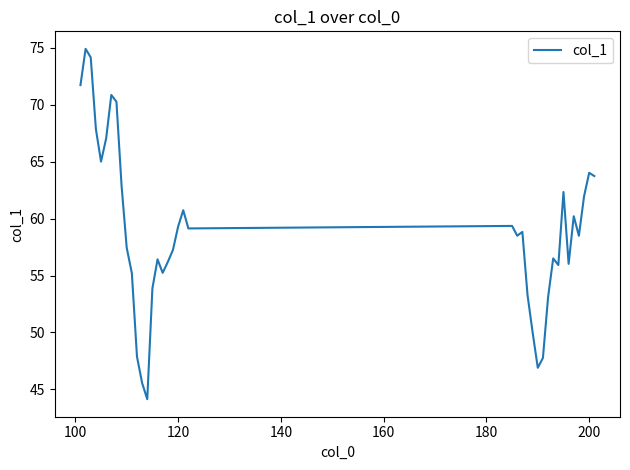

What is the minimum value shown in the chart?

44.1